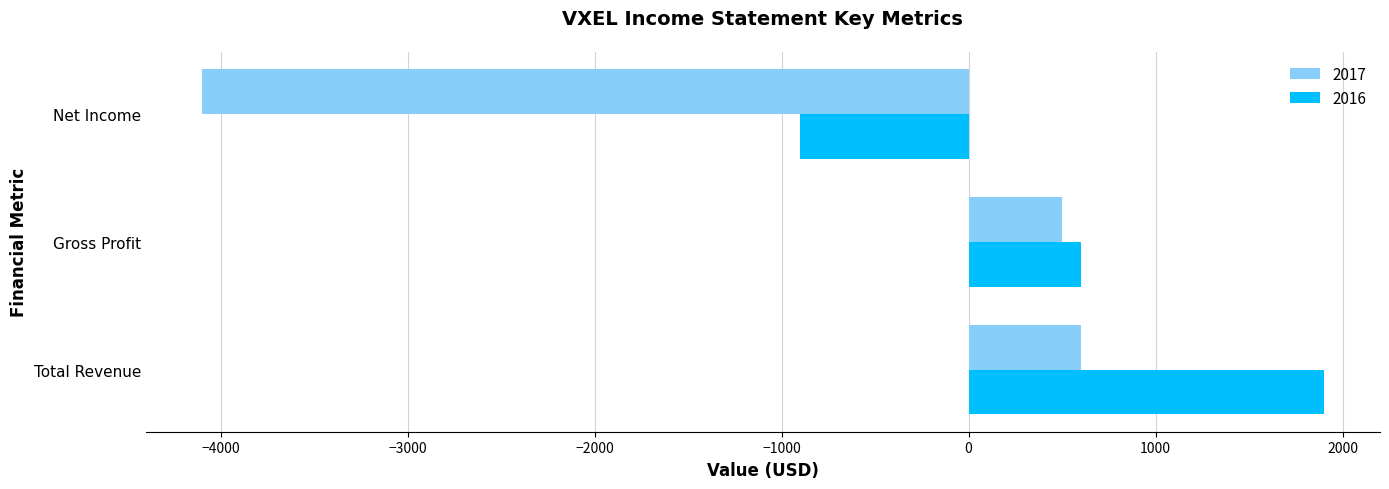

What is the approximate value of 2016 at Total Revenue, to the nearest 10?

1900